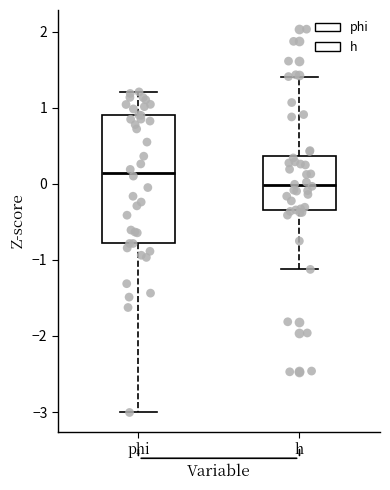

Which box has the lowest median line?

h